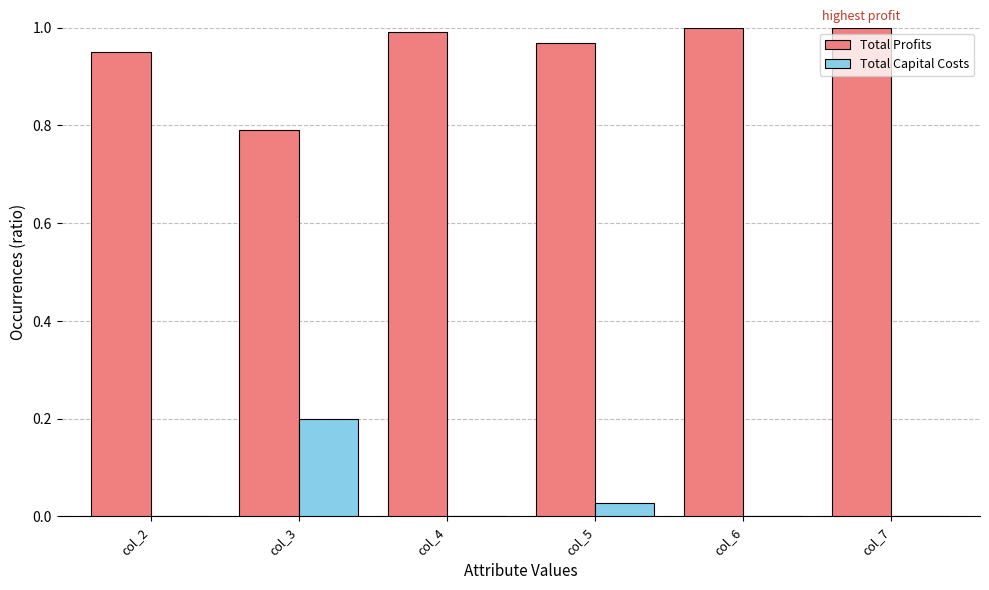

The Total Profits series shows 0.6 at col_4. True or false?

False